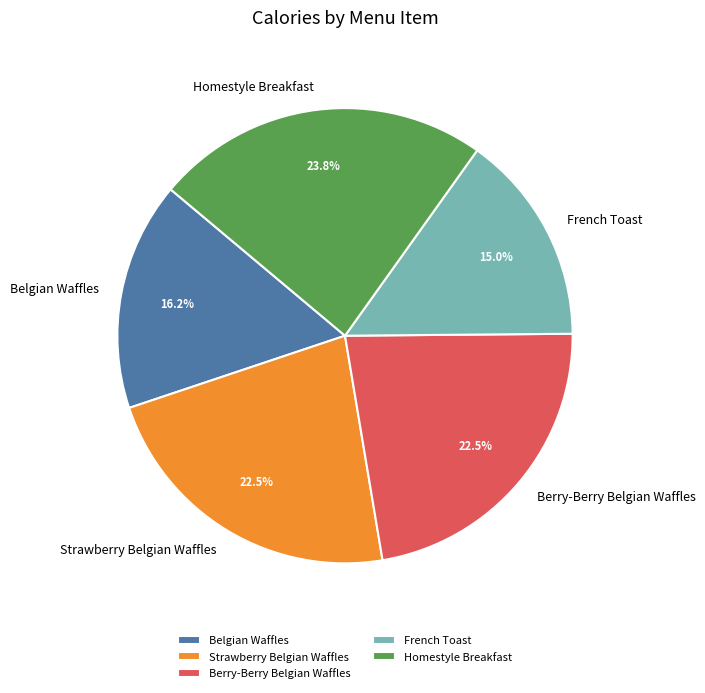

Count the number of slices in the pie.

5